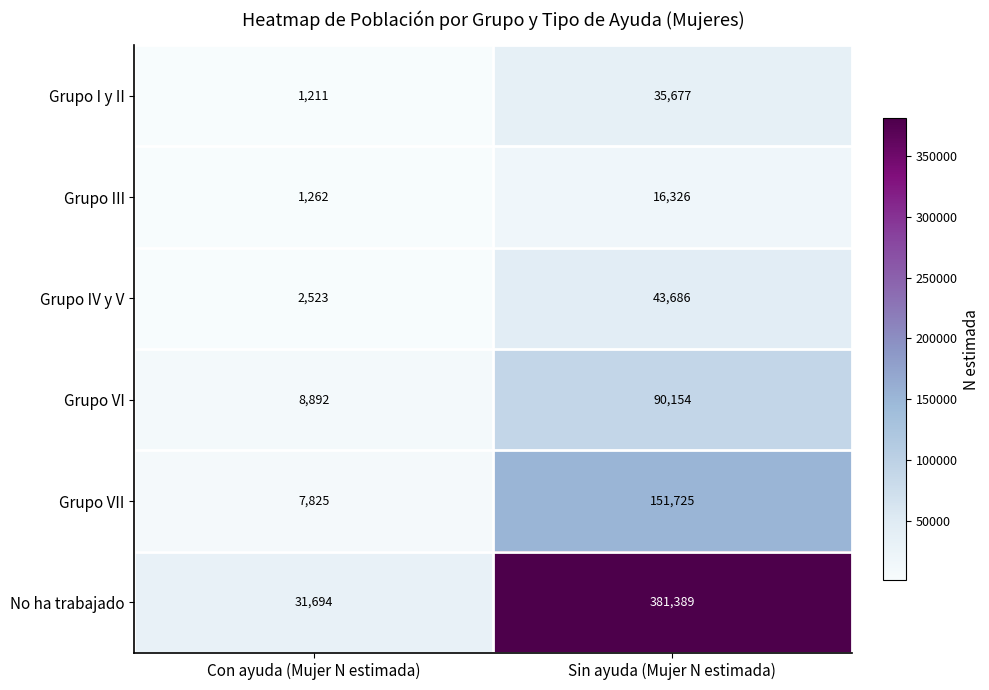

What is the difference between the Grupo III values at Con ayuda (Mujer N estimada) and Sin ayuda (Mujer N estimada)?

15064